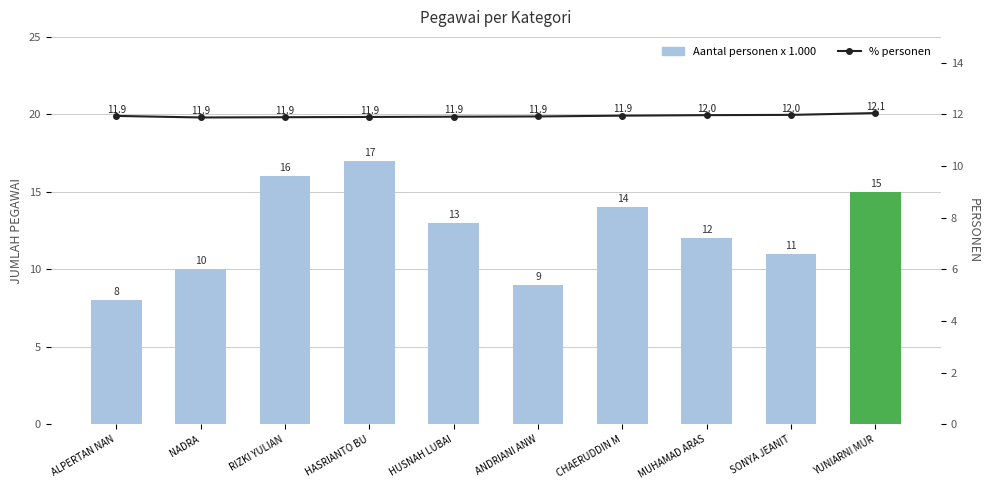

How many Aantal personen x 1.000 values are between 10 and 15?

6